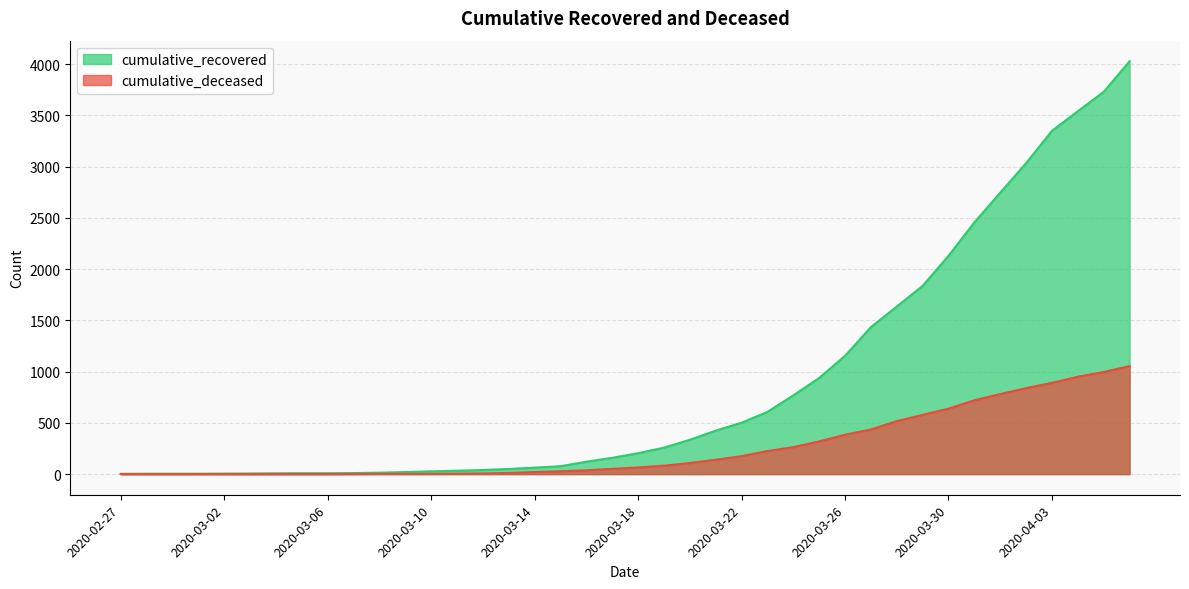

How many positive values does the cumulative_deceased series have?

31